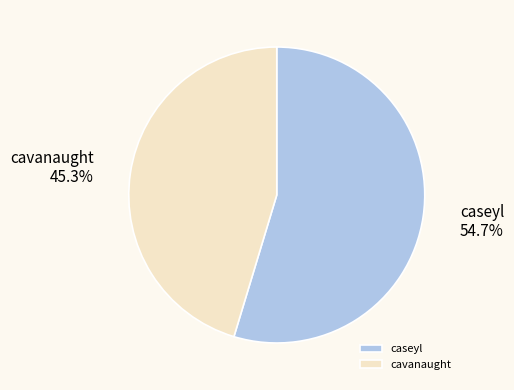

Combined, what portion of the pie is cavanaught and caseyl?

100.0%